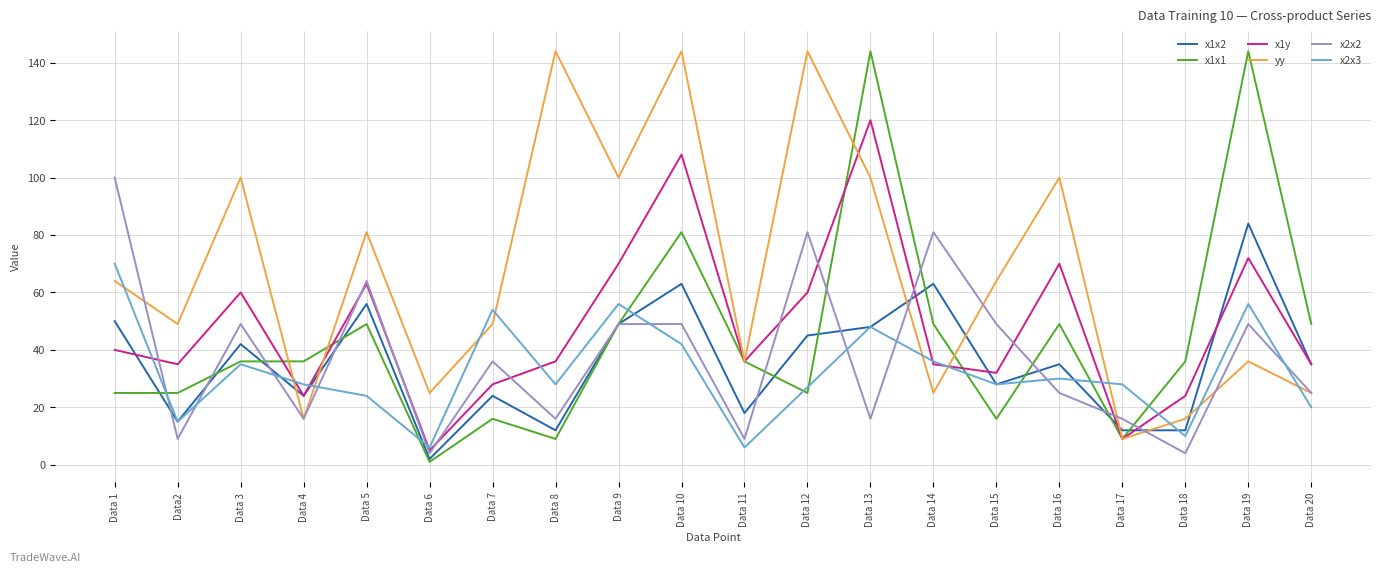

True or false: x1x1 has a value of 49 at Data 9.

True